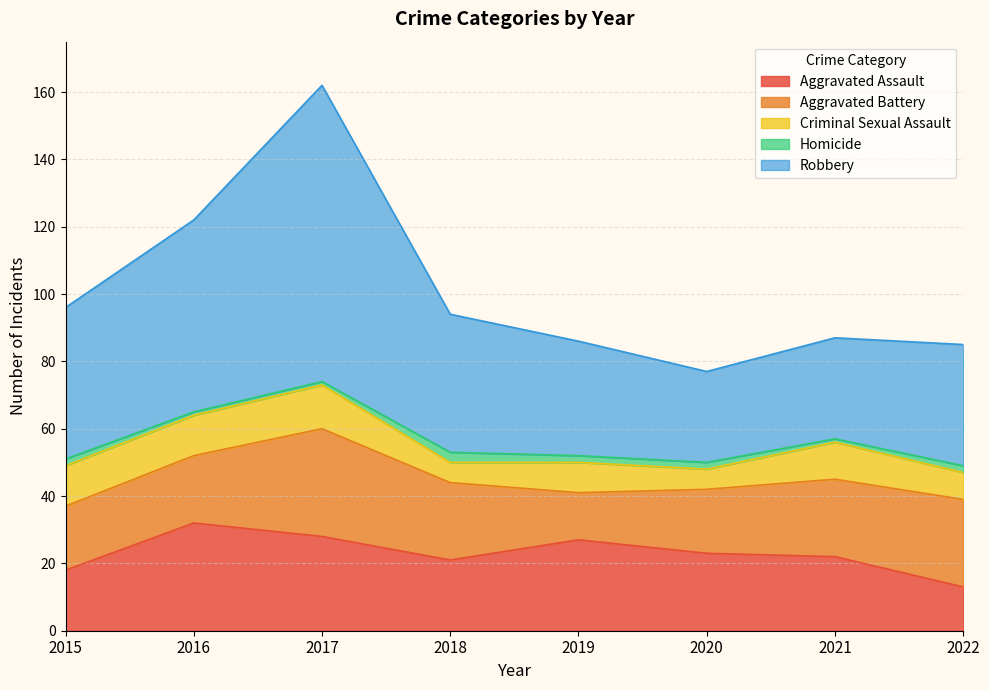

Reading left to right, what are all the values shown in this chart?

Aggravated Assault: 2015=18	2016=32	2017=28	2018=21	2019=27	2020=23	2021=22	2022=13
Aggravated Battery: 2015=19	2016=20	2017=32	2018=23	2019=14	2020=19	2021=23	2022=26
Criminal Sexual Assault: 2015=12	2016=12	2017=13	2018=6	2019=9	2020=6	2021=11	2022=8
Homicide: 2015=2	2016=1	2017=1	2018=3	2019=2	2020=2	2021=1	2022=2
Robbery: 2015=45	2016=57	2017=88	2018=41	2019=34	2020=27	2021=30	2022=36